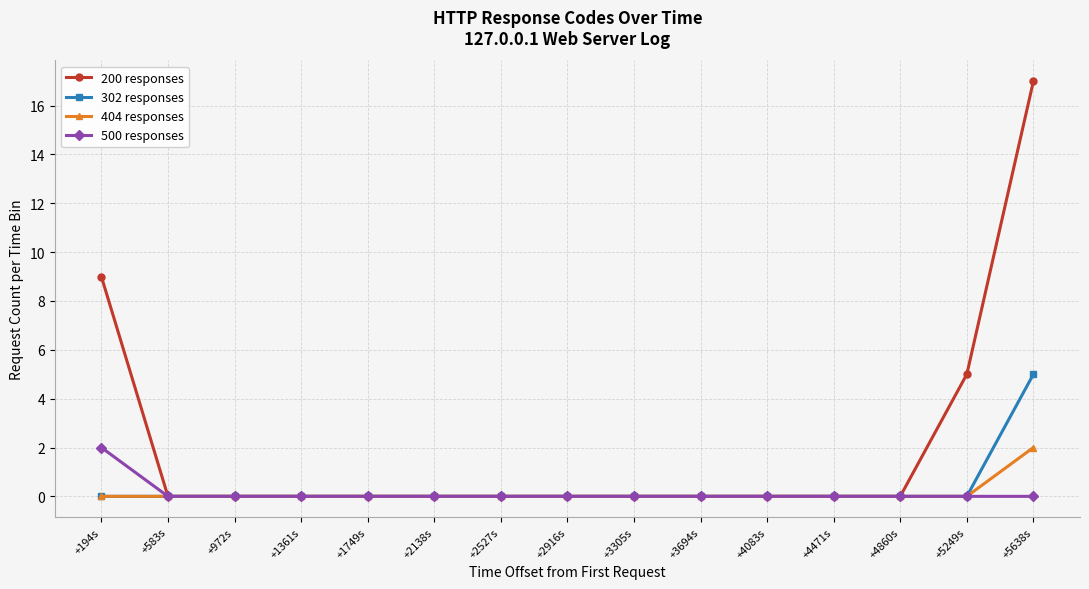

How many lines are shown in the chart?

4